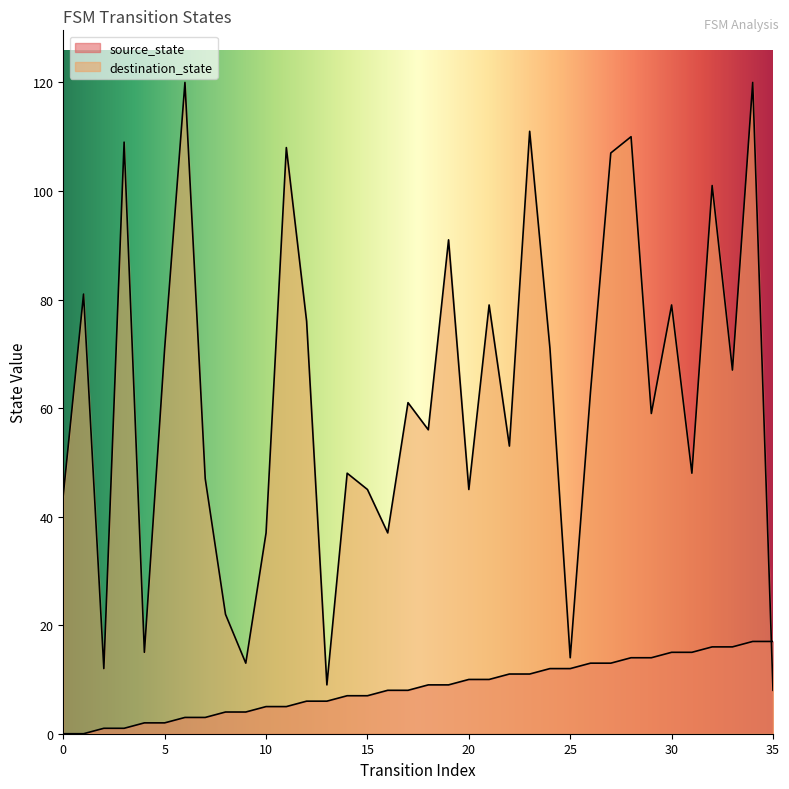

What is the difference between the highest and lowest values at 24?

59